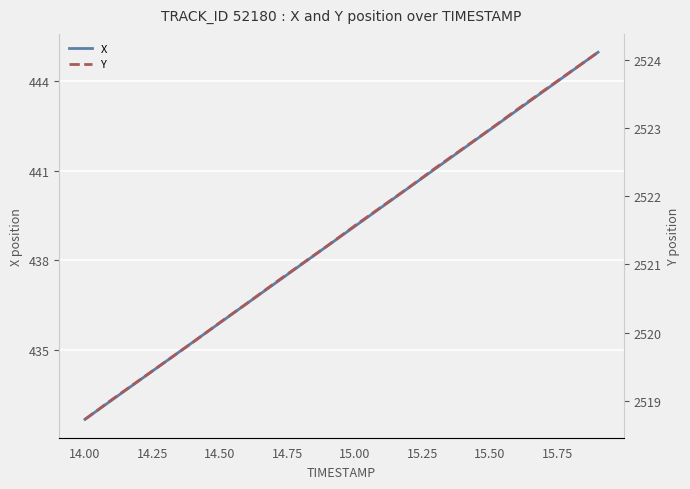

What is the greatest value displayed?

2524.1